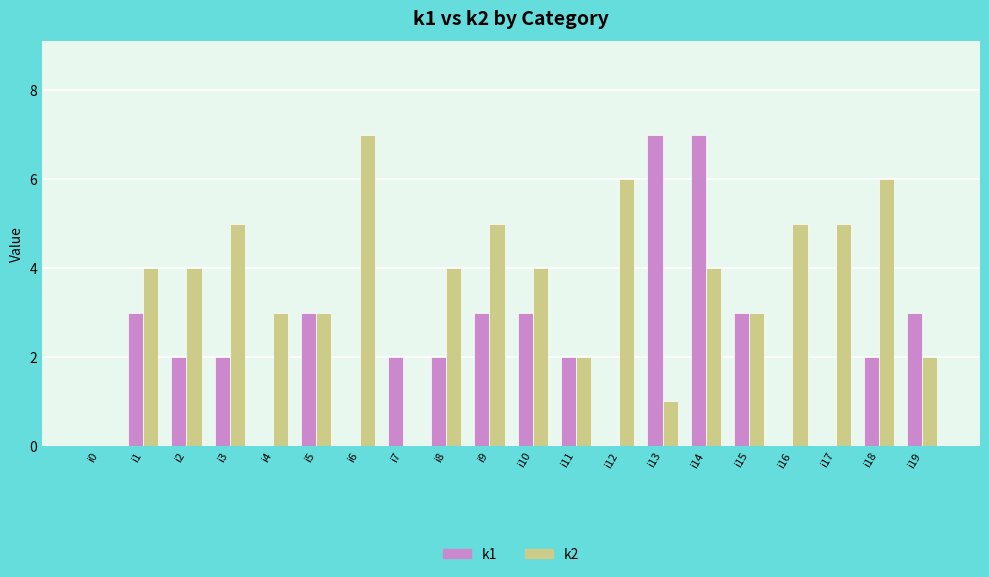

Are the bars horizontal?

No